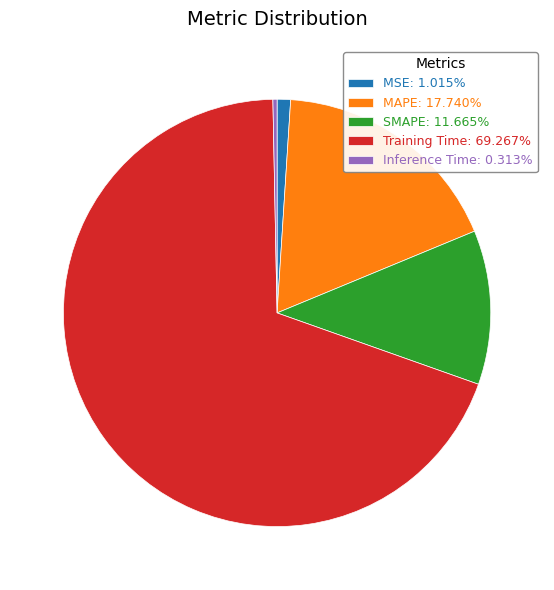

Rank the categories by value from lowest to highest.

Inference Time, MSE, SMAPE, MAPE, Training Time